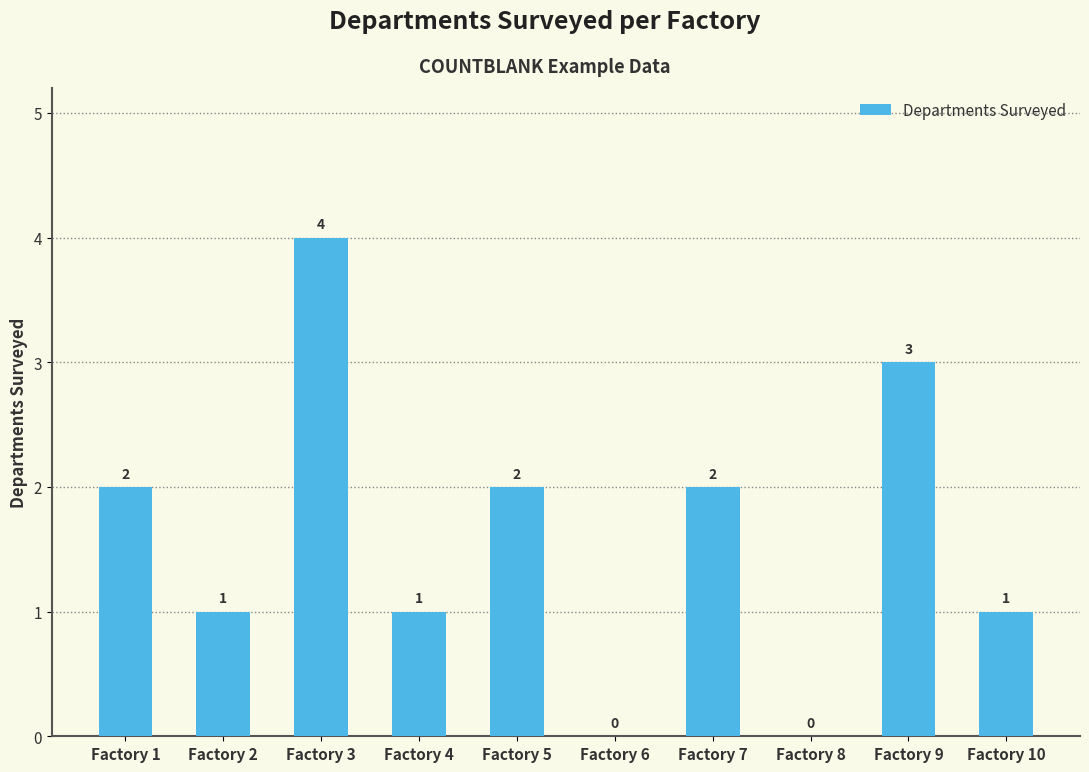

Are the bars horizontal?

No